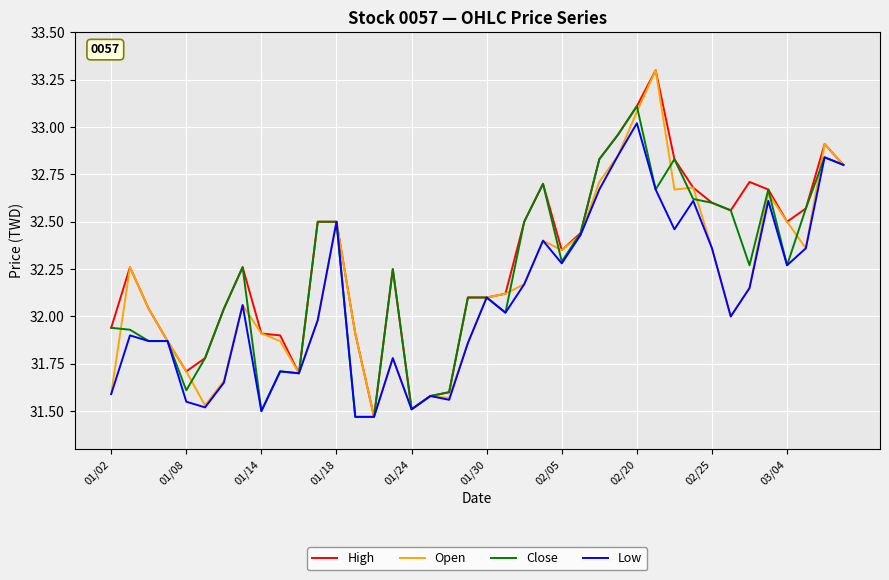

List the series in order of their overall mean, highest first.

High, Close, Open, Low